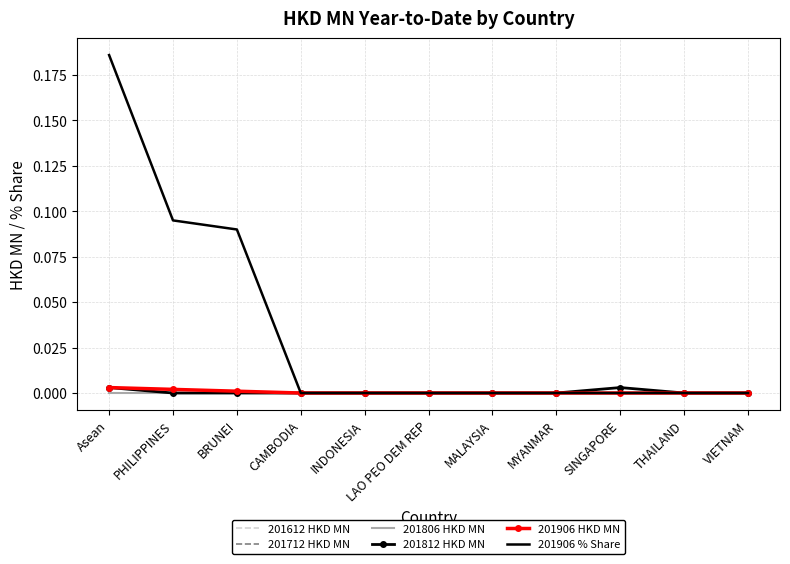

What are all the series names shown in the legend?

201612 HKD MN, 201712 HKD MN, 201806 HKD MN, 201812 HKD MN, 201906 HKD MN, 201906 % Share